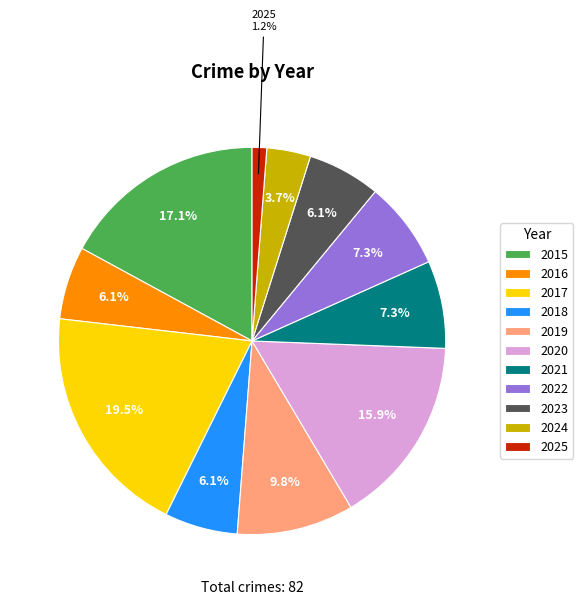

What percentage do 2024 and 2021 together represent?

11.0%